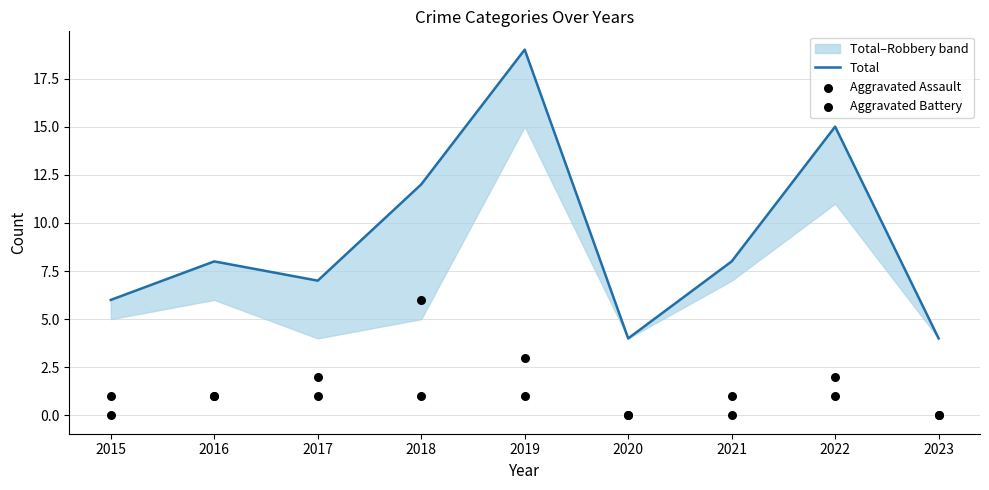

Which series contains the lowest Y value?

Aggravated Assault